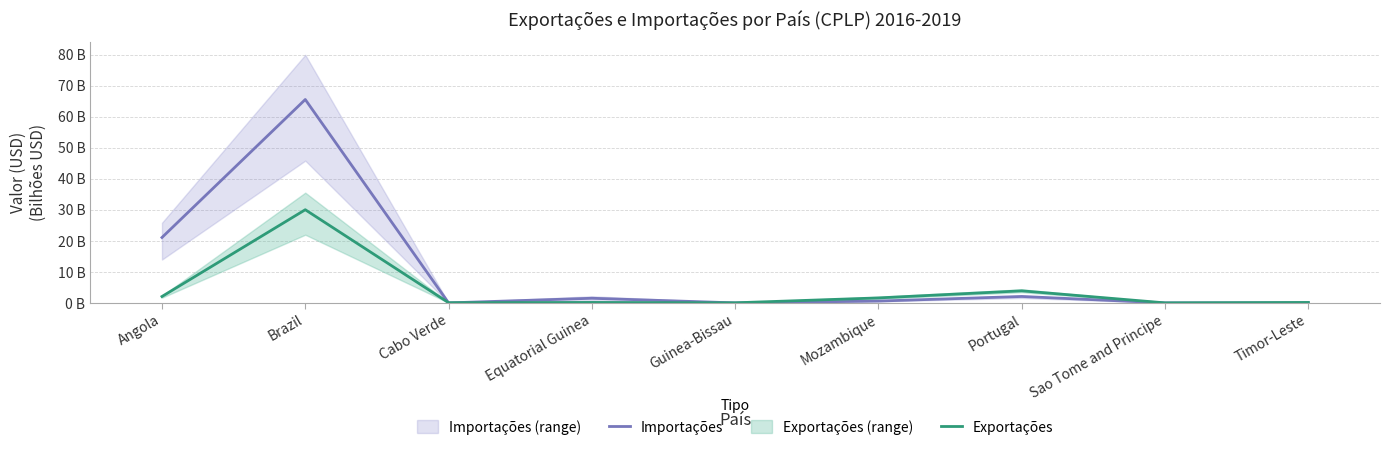

At which category does Importações reach its first local valley?

Cabo Verde